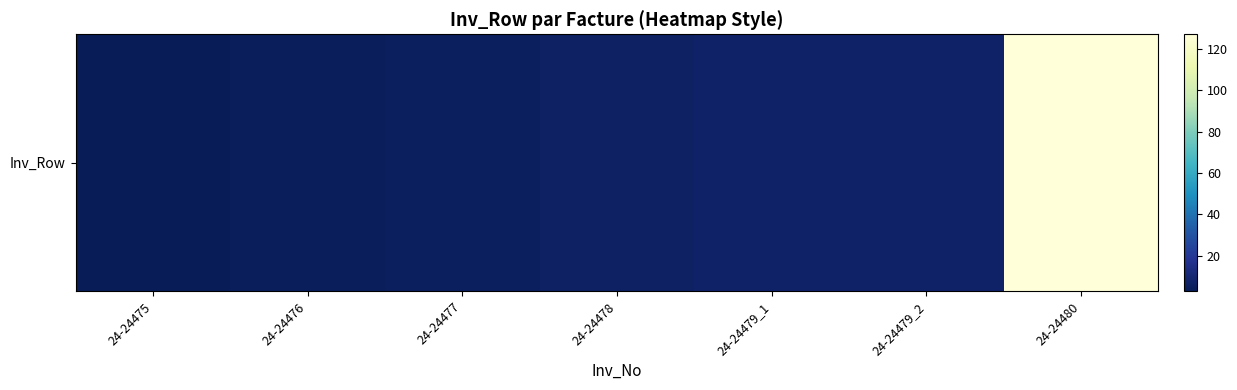

What is the change in value from 24-24475 to 24-24476?

+1